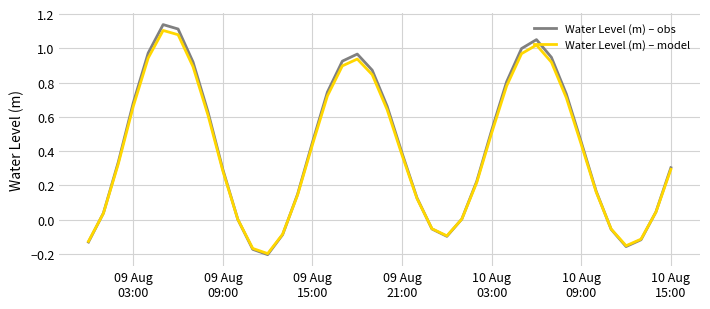

Which series has the widest spread of values?

Water Level (m) – obs